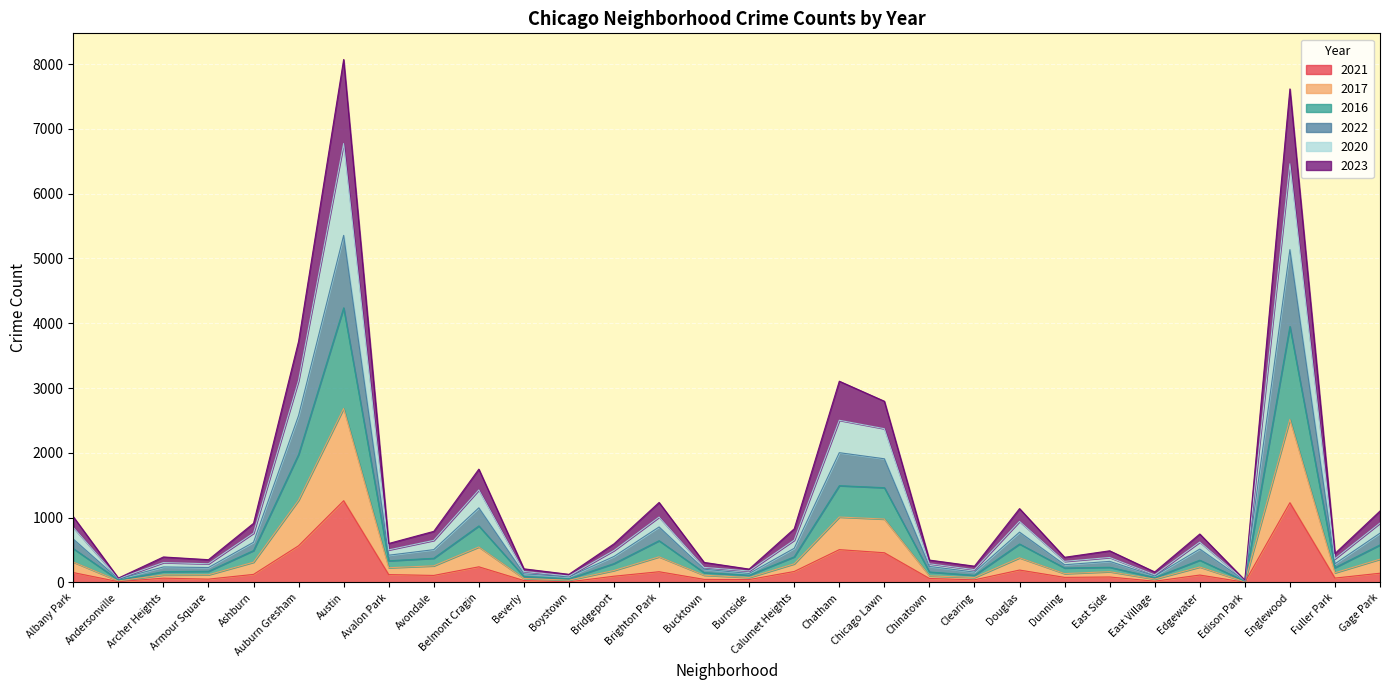

In 2016, how many points are lower than both neighbors (excluding endpoints)?

10